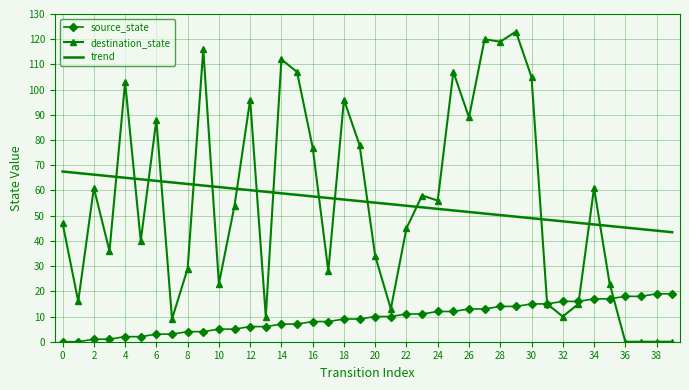

How many data points in source_state are above 10?

18